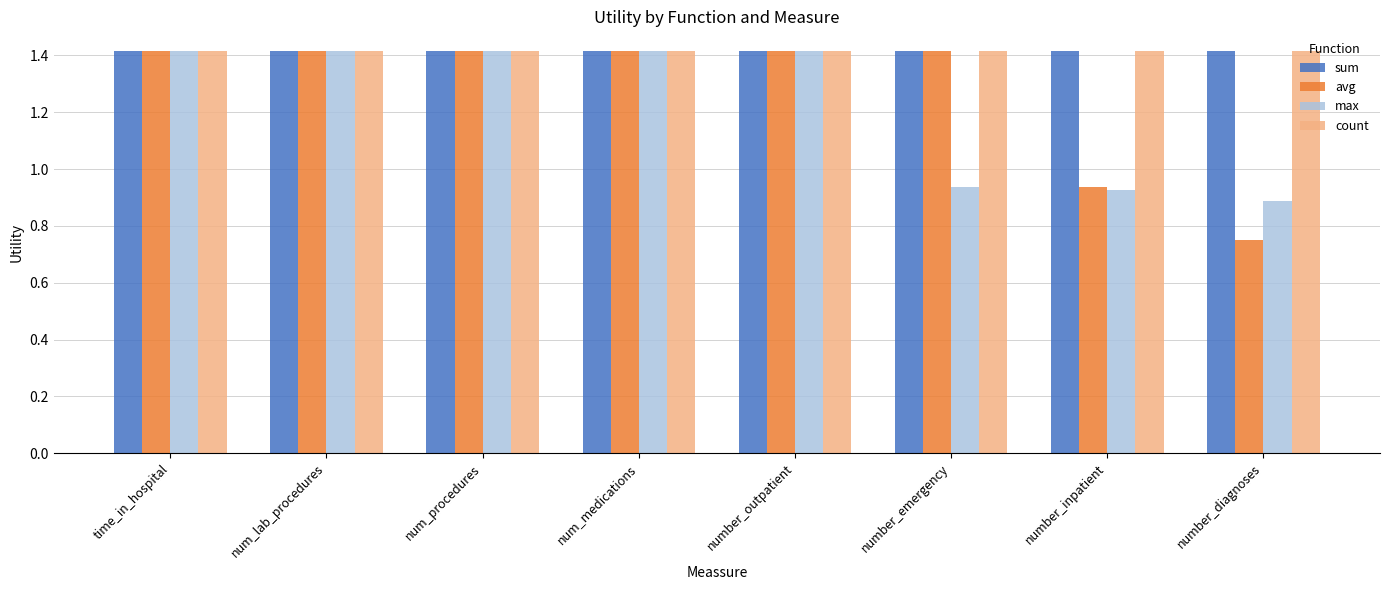

What is the total value across all series at num_lab_procedures?

5.7